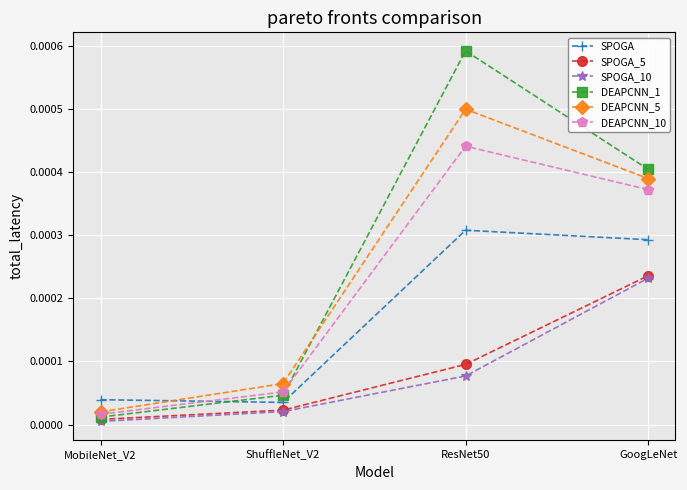

At how many categories does at least one series exceed 0?

4